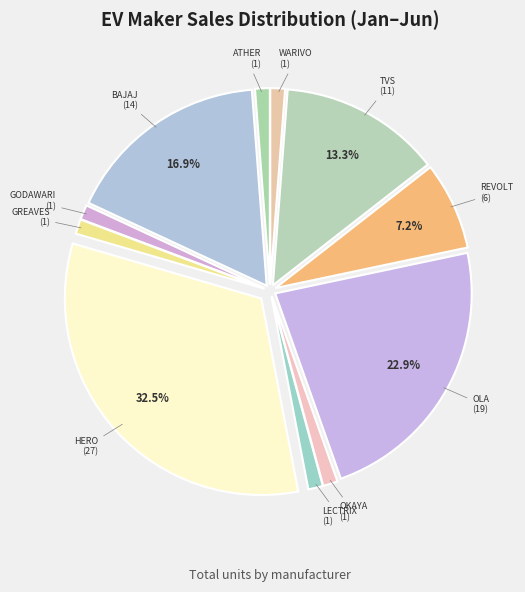

Combined, do ATHER and LECTRIX account for over 50%?

No